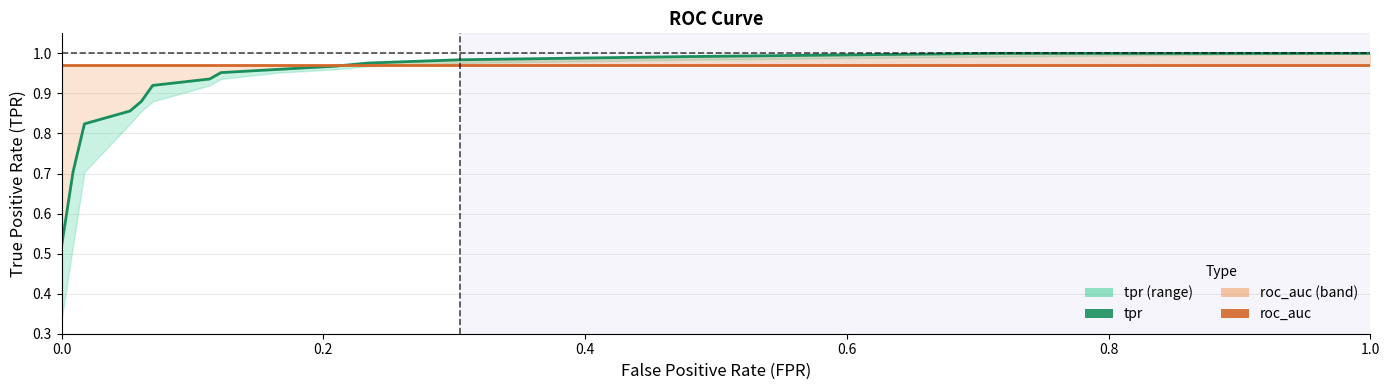

What are all the series names shown in the legend?

tpr, roc_auc